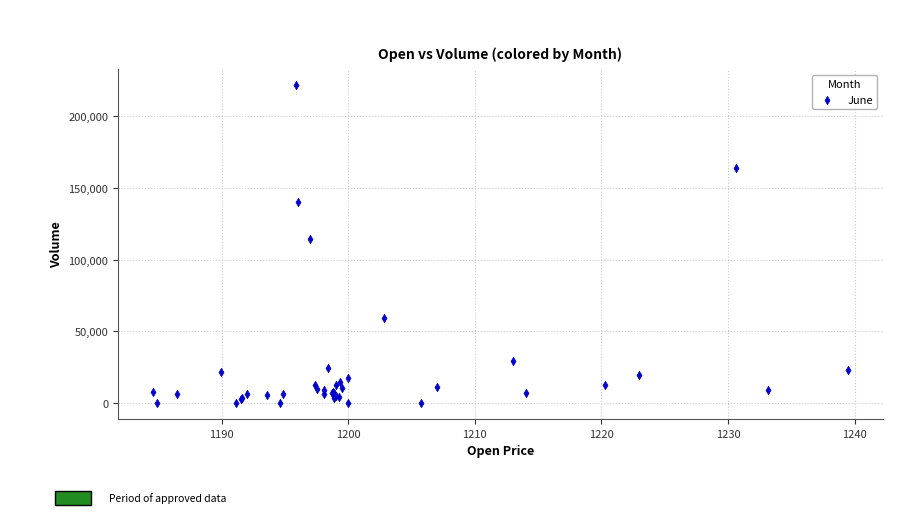

What Y value in the scatter plot is closest to 110963?

114441